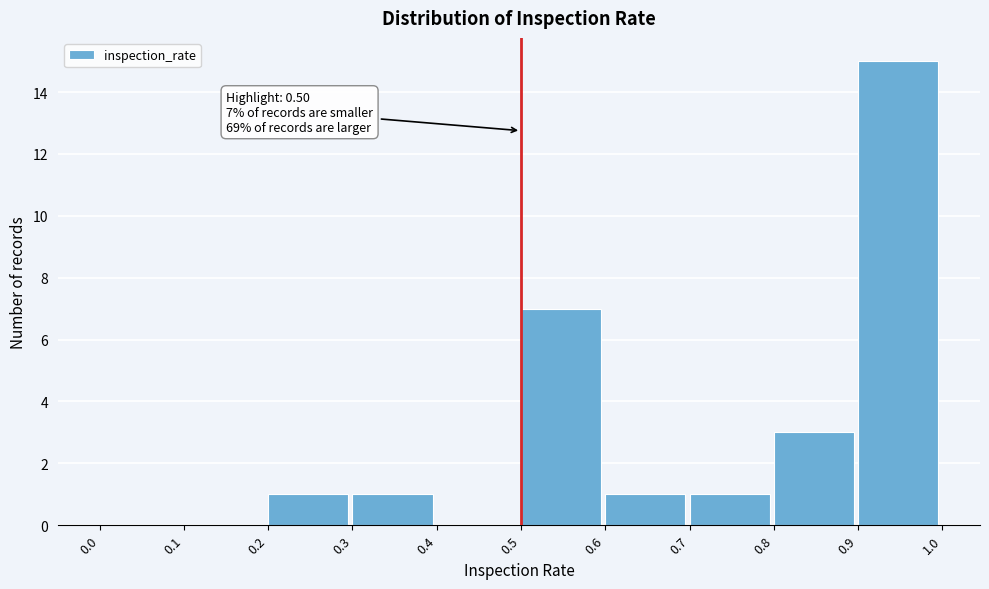

Over which range of the x-axis is the bar tallest?

0.9 to 1.0